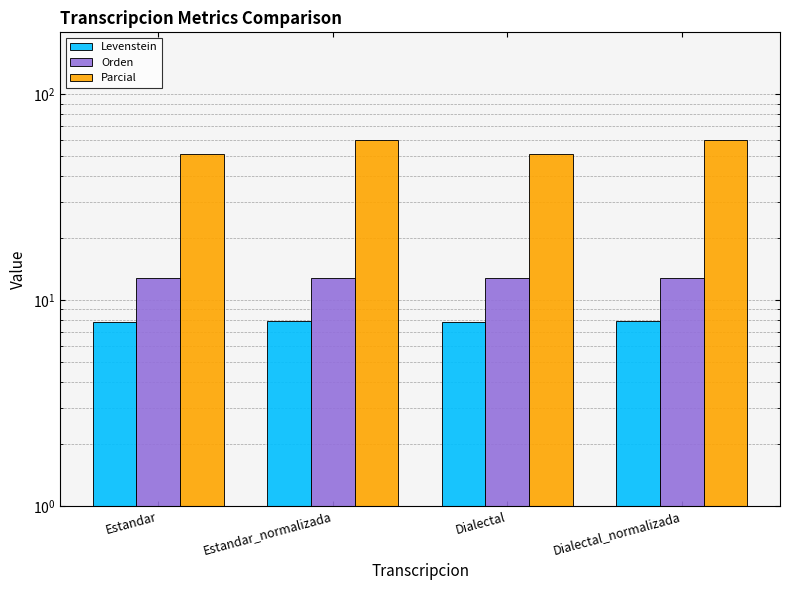

What is the value of the Parcial bar at the 4th from the left?

59.6